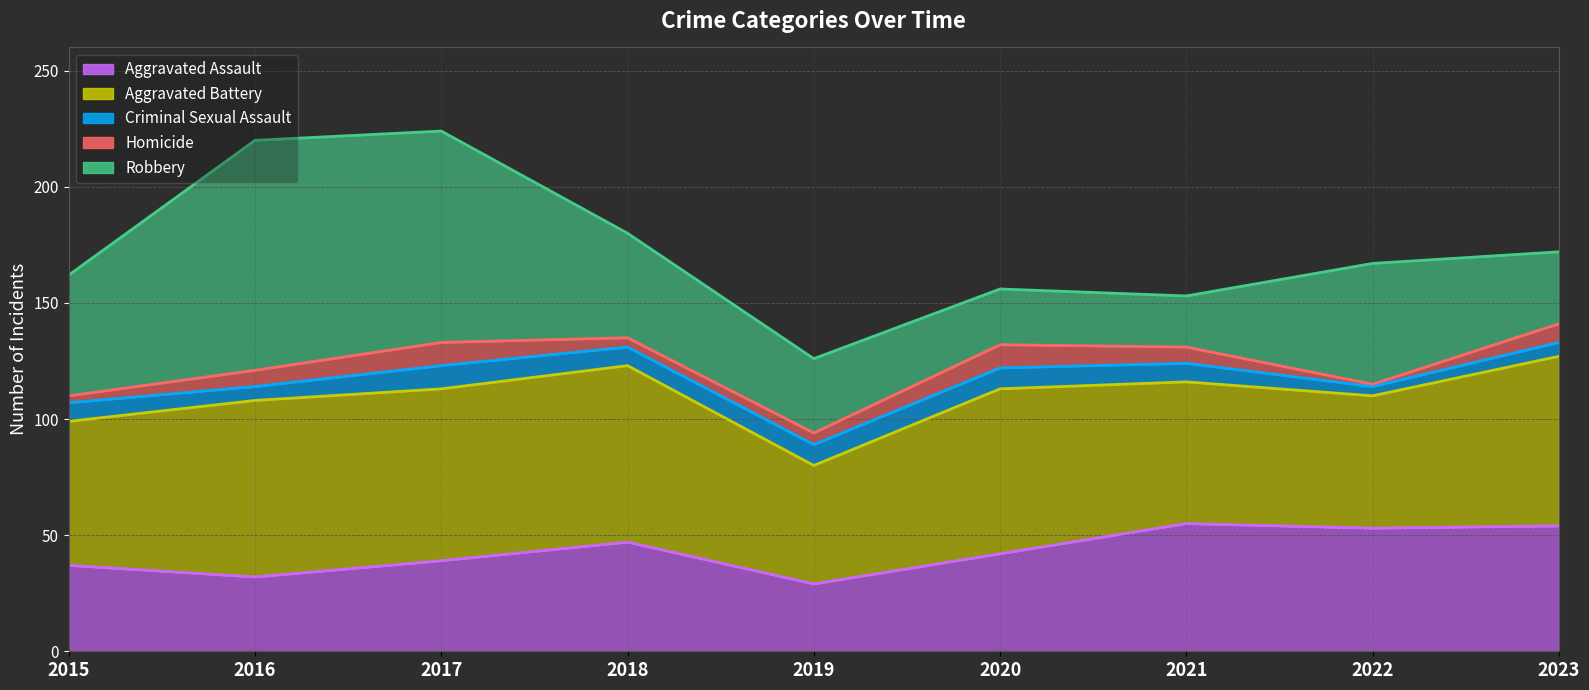

List the series in order of their peak value, lowest first.

Criminal Sexual Assault, Homicide, Aggravated Assault, Aggravated Battery, Robbery